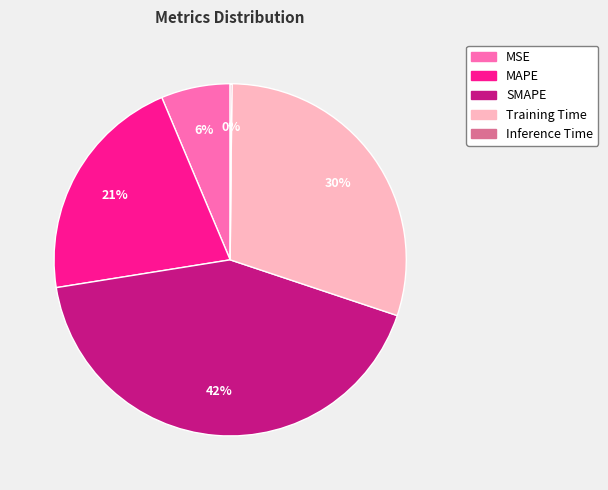

Approximately how many times larger is the value at MAPE compared to SMAPE?

0.5